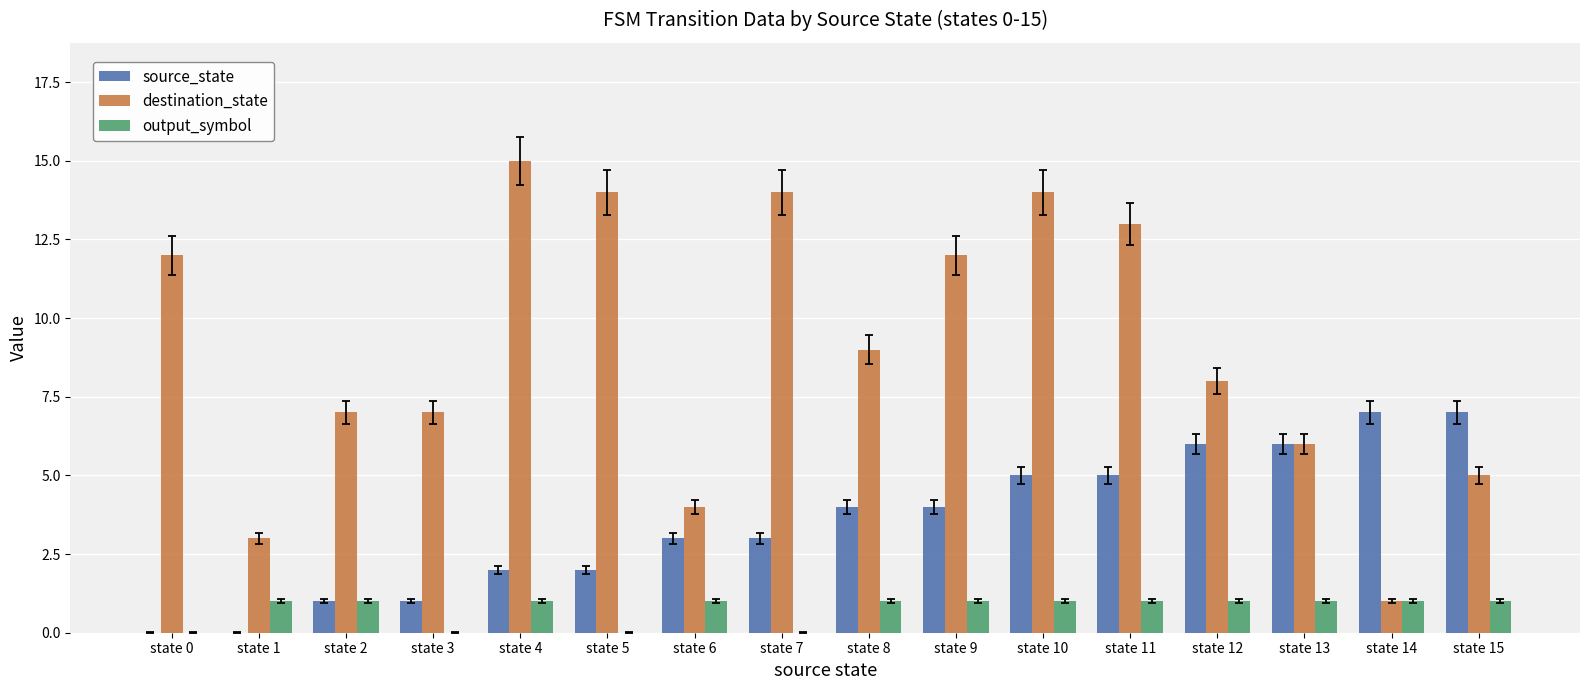

What is the sum of all source_state values?

56